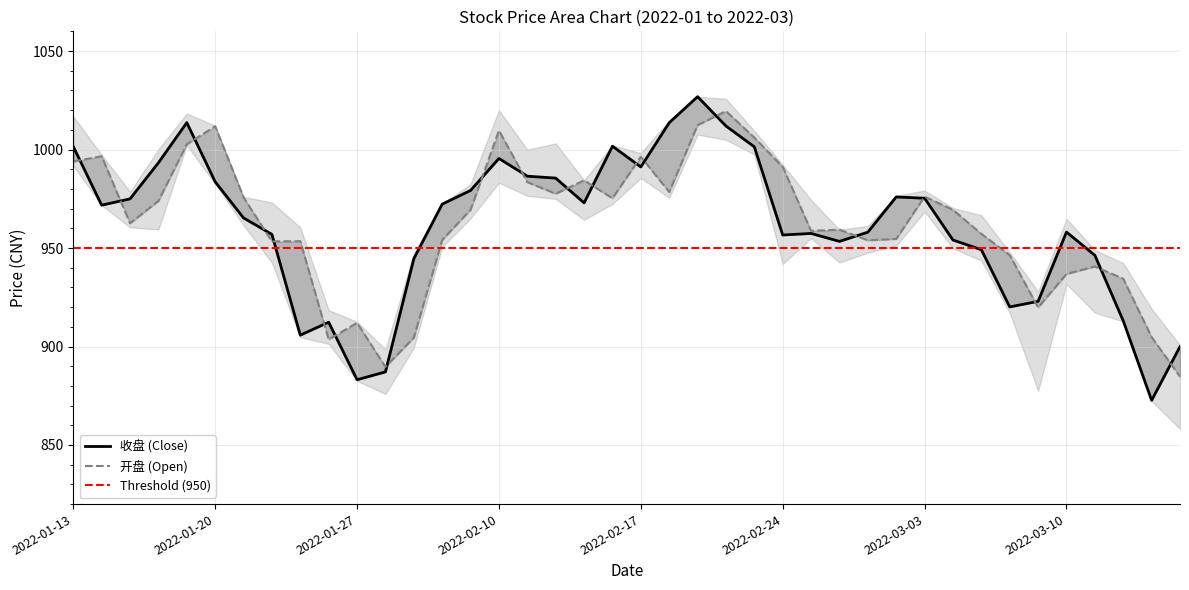

After their last crossing, which series has the higher values: 收盘 or 开盘?

收盘